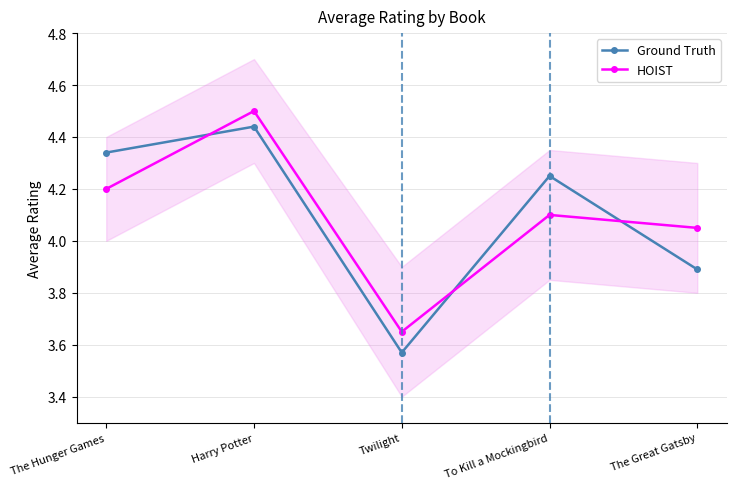

What is the spread (max minus min) of values at The Hunger Games?

0.1